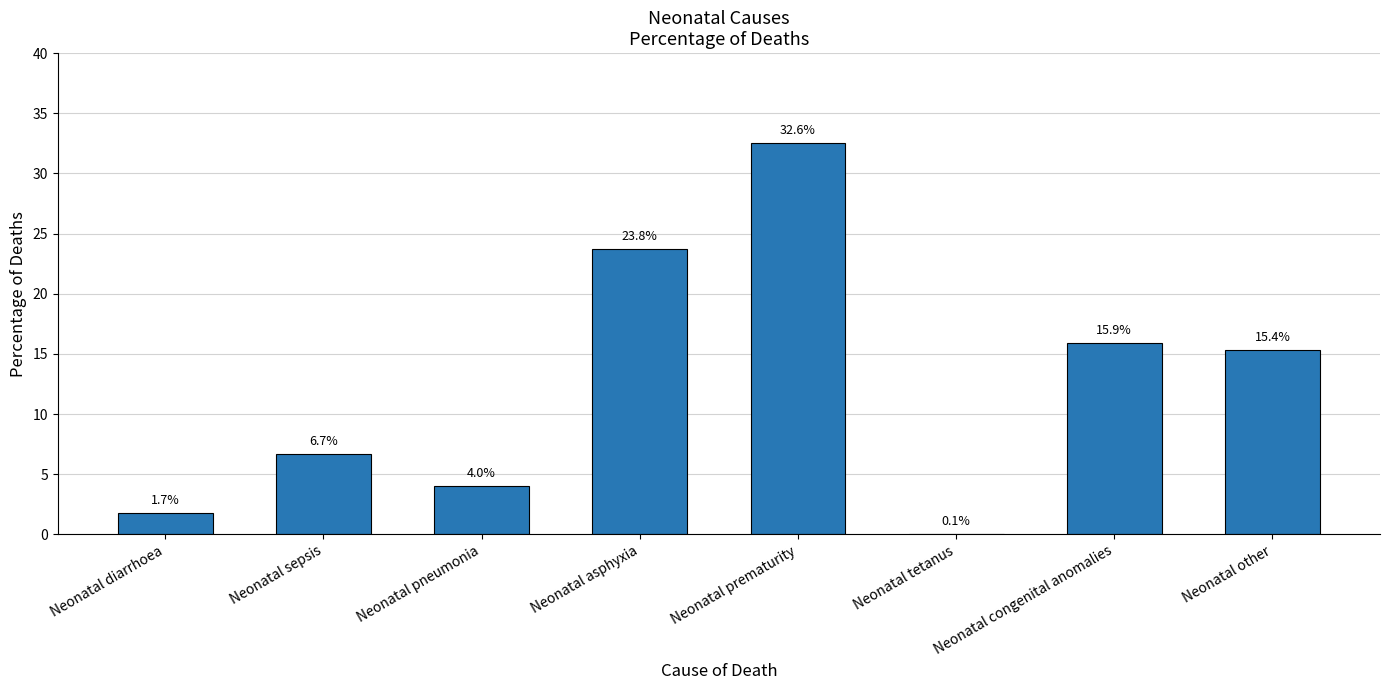

What position from the left is Neonatal pneumonia?

3